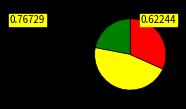

Count the number of slices in the pie.

3